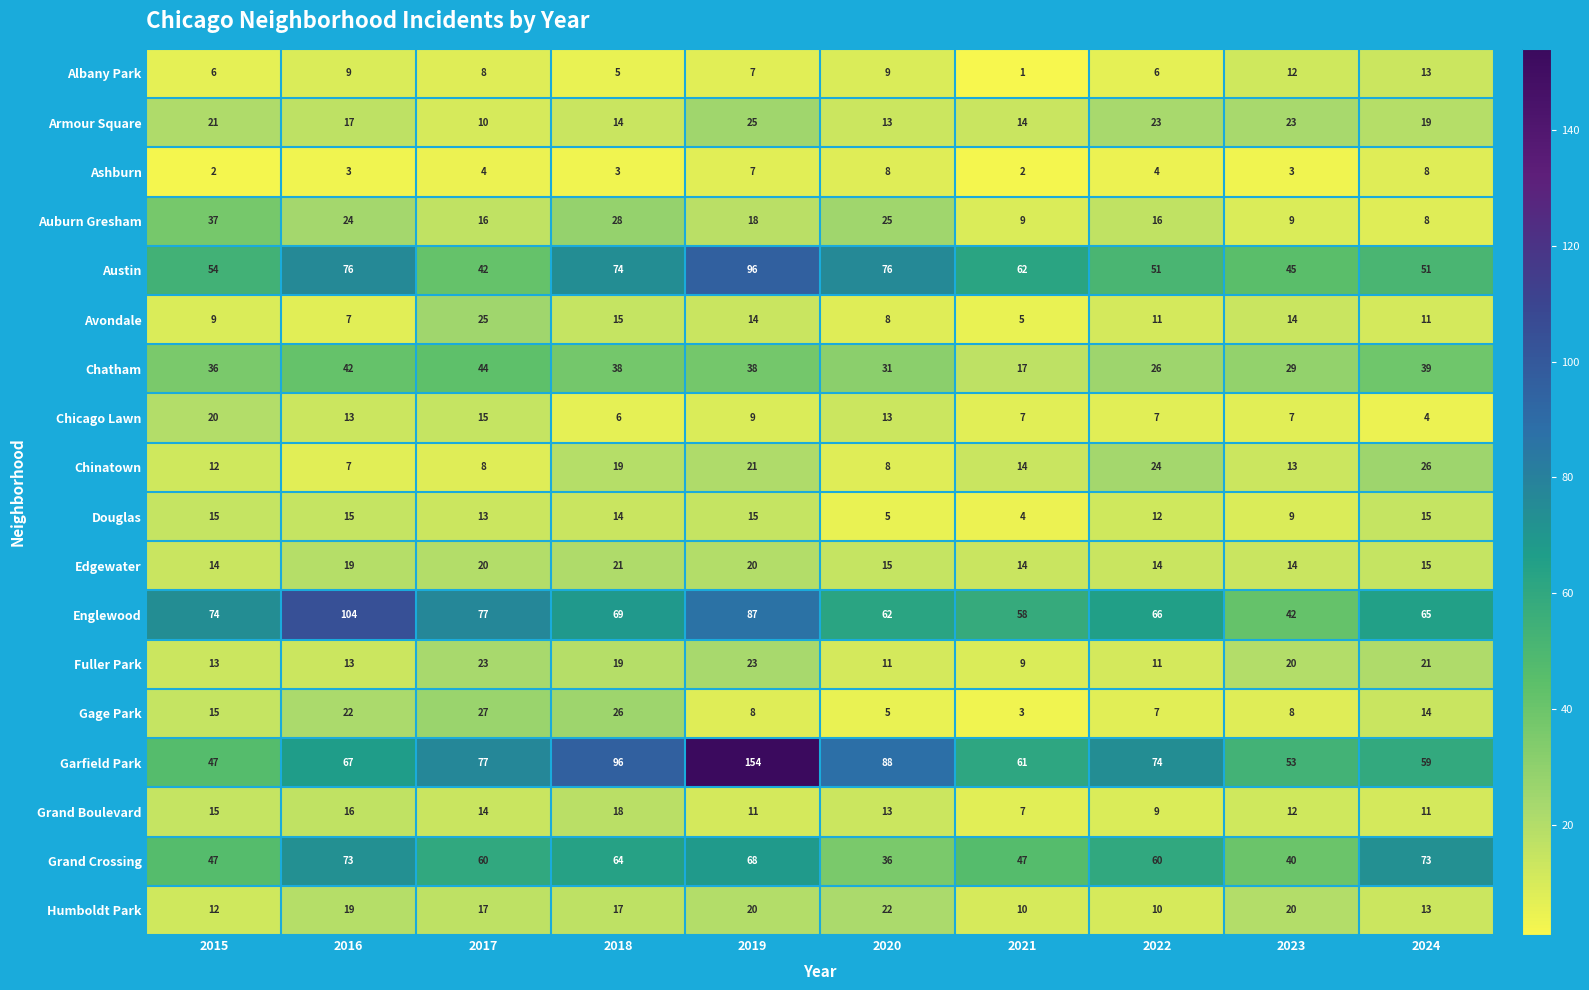

How many values in the Humboldt Park series are below 17?

4